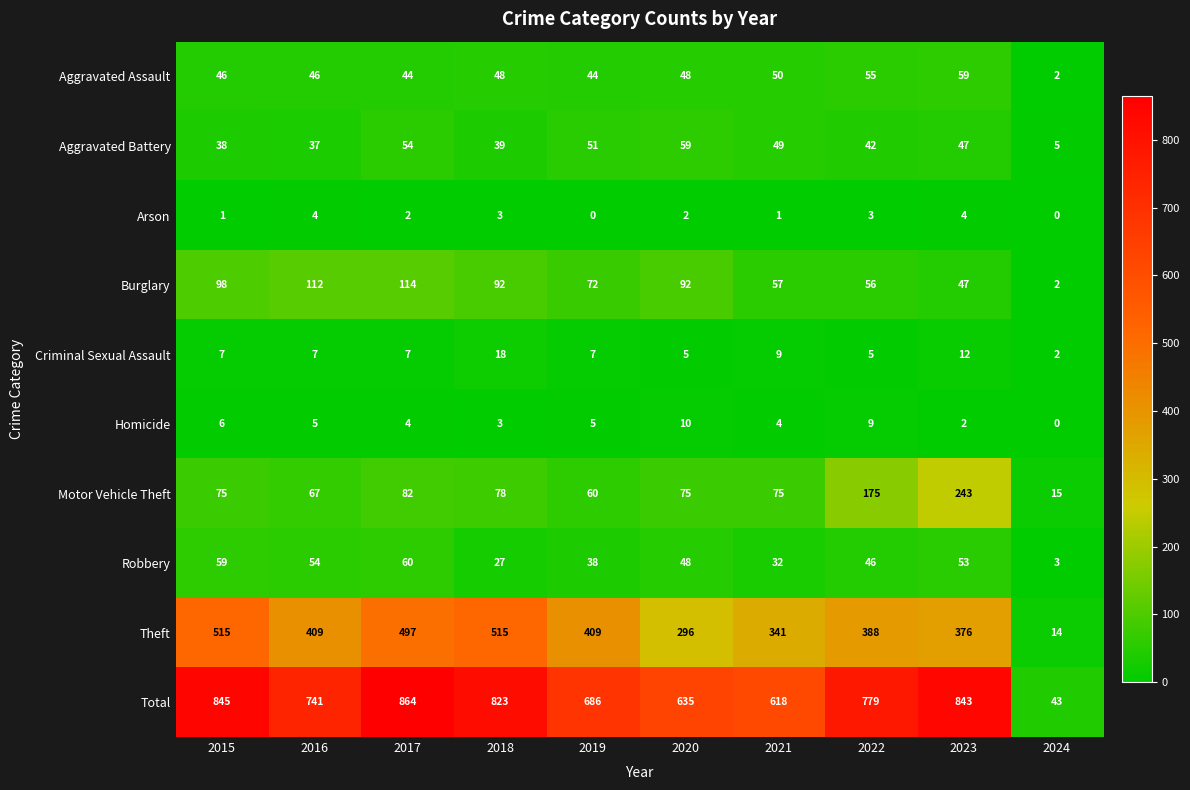

How many Homicide values are between 3 and 6?

6